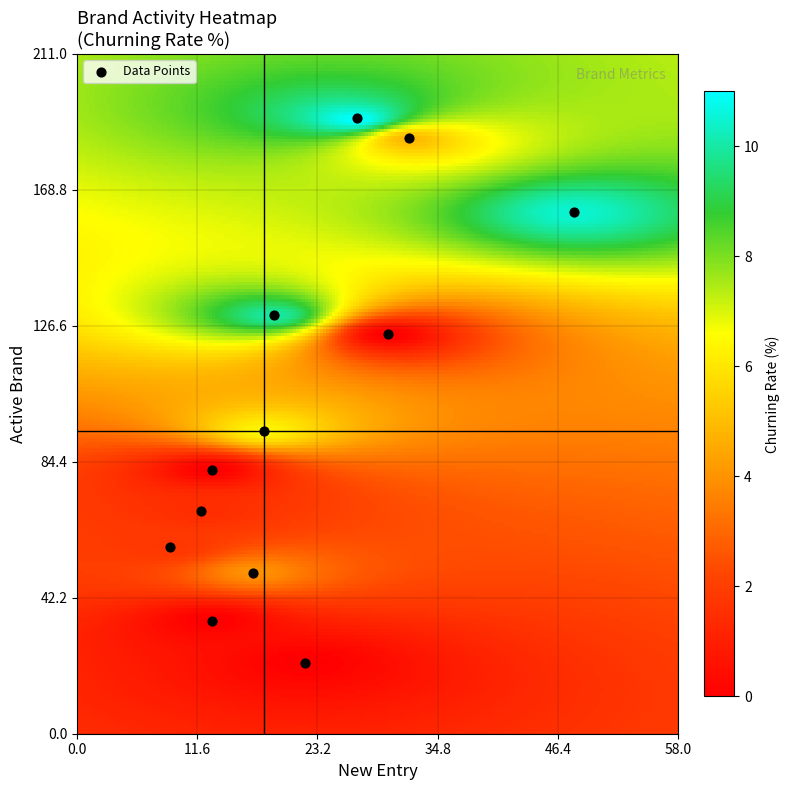

What is the average X value?

22